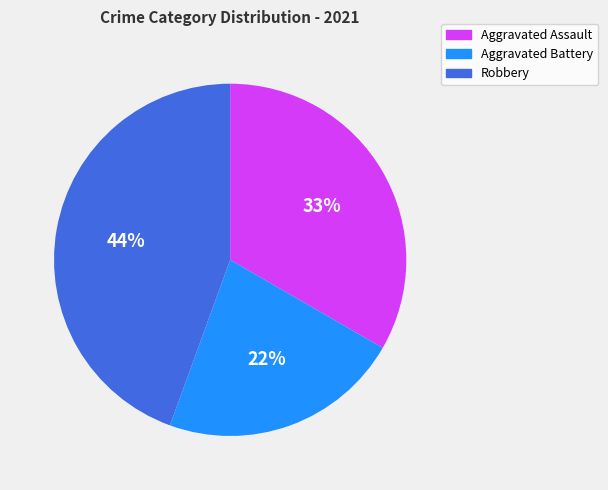

To the nearest percent, what is the difference between the largest and smallest slice percentages?

44%